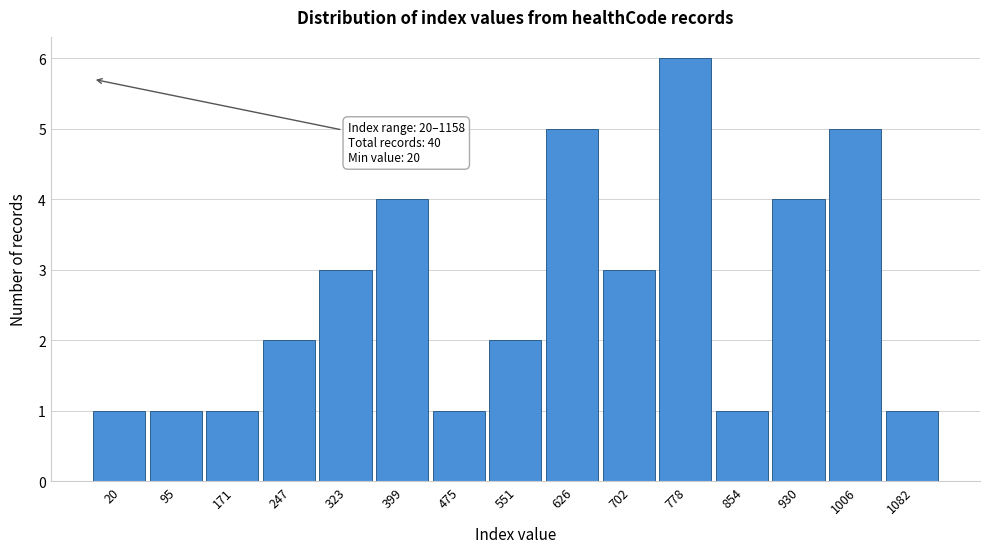

Reading right to left, what are all the values shown in this chart?

1	5	4	1	6	3	5	2	1	4	3	2	1	1	1